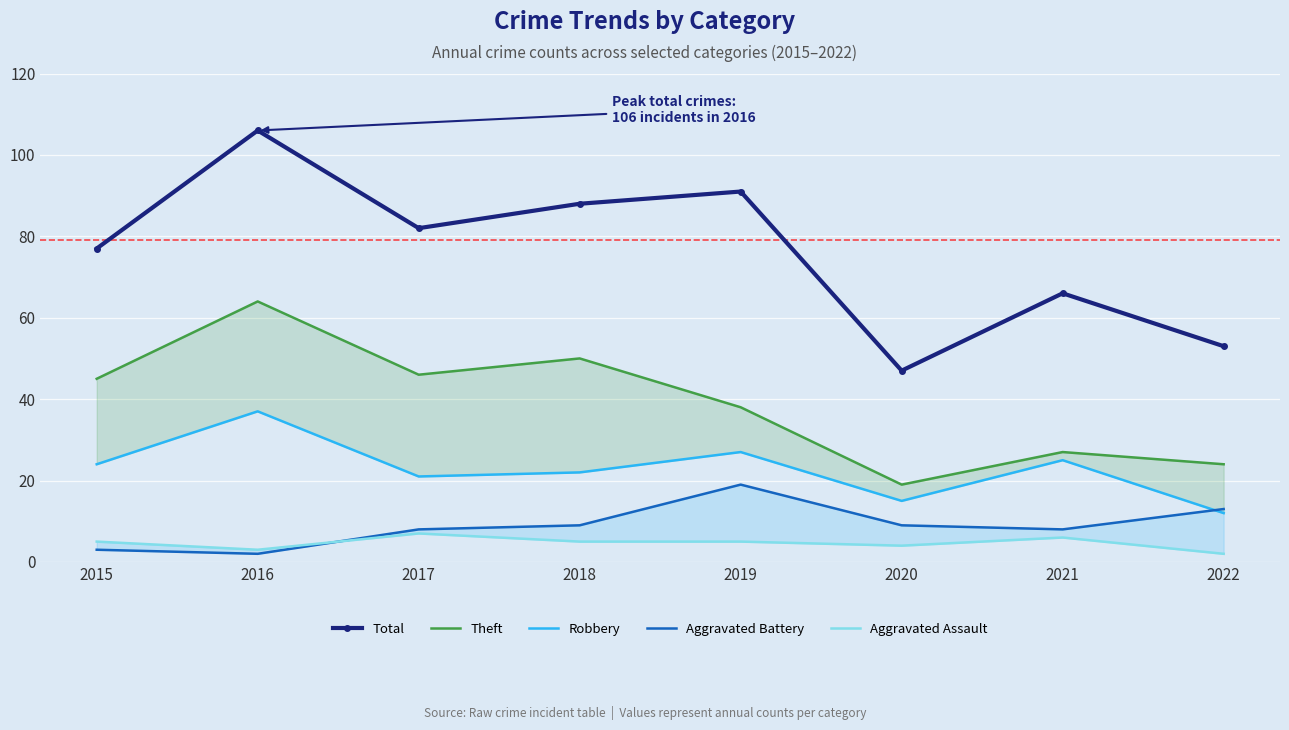

Rank the categories by Aggravated Assault value from lowest to highest.

2022, 2016, 2020, 2015, 2018, 2019, 2021, 2017